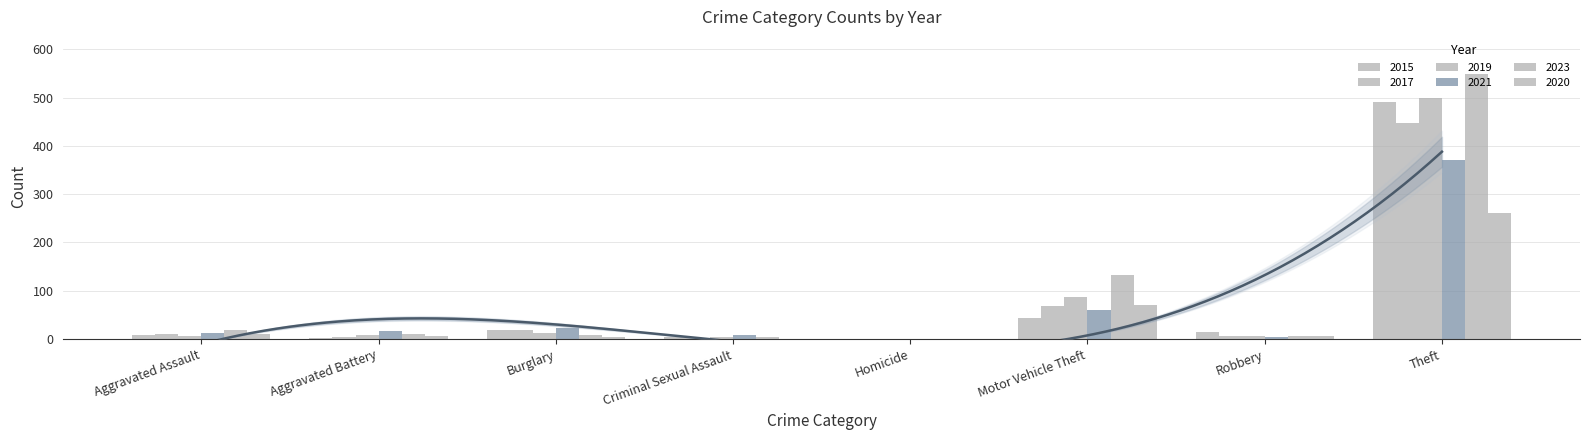

What is the average value of the 2019 series?

78